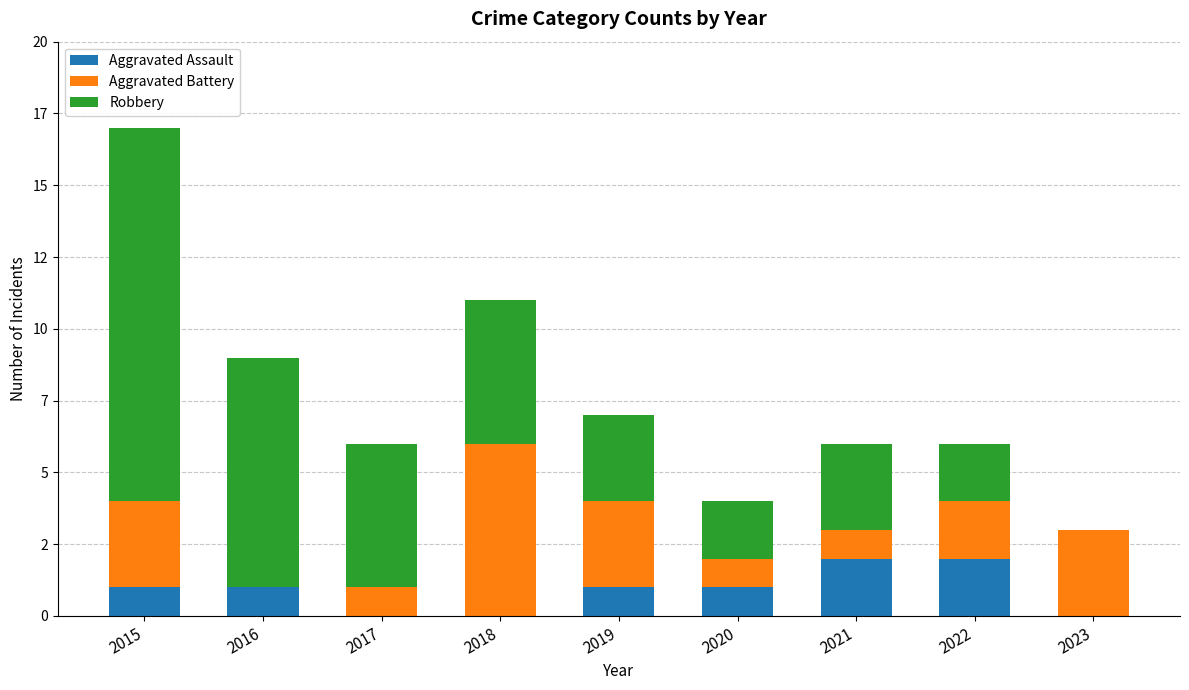

Rank the series at 2023 from lowest to highest value.

Aggravated Assault, Robbery, Aggravated Battery